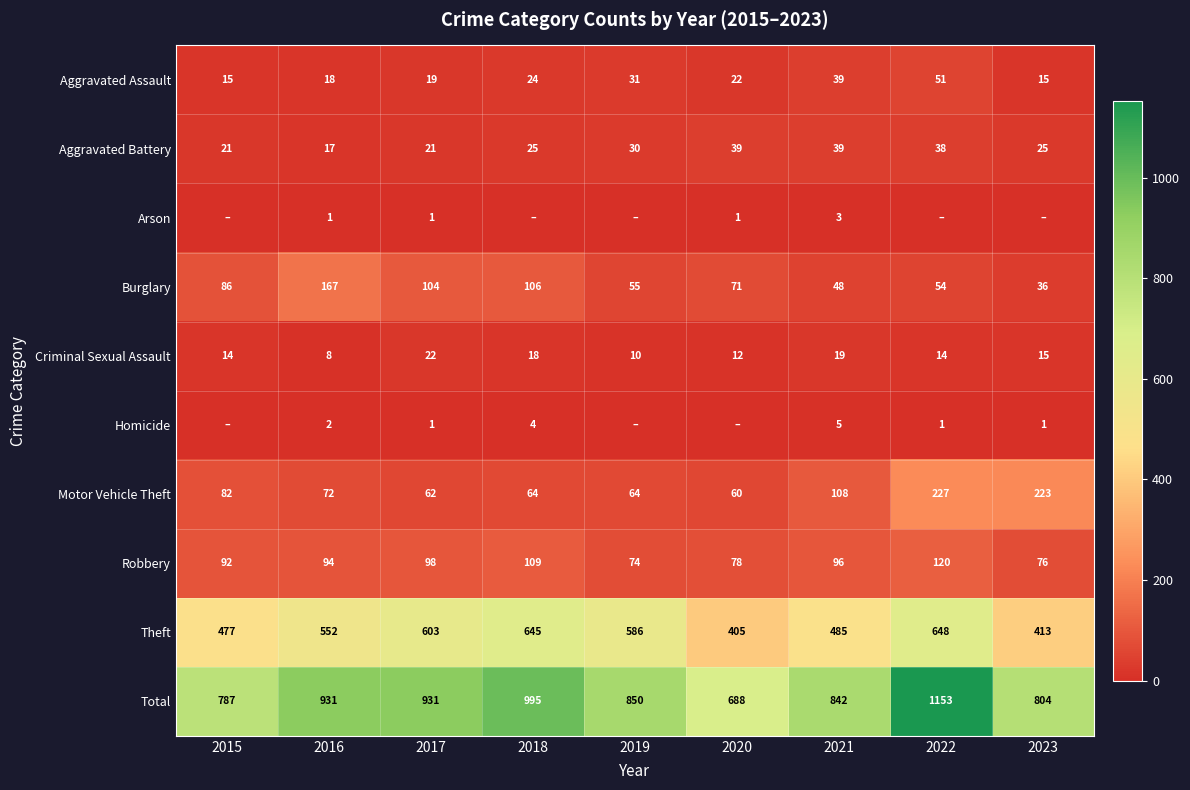

What is the difference between the second highest and second lowest values in the Burglary series?

58